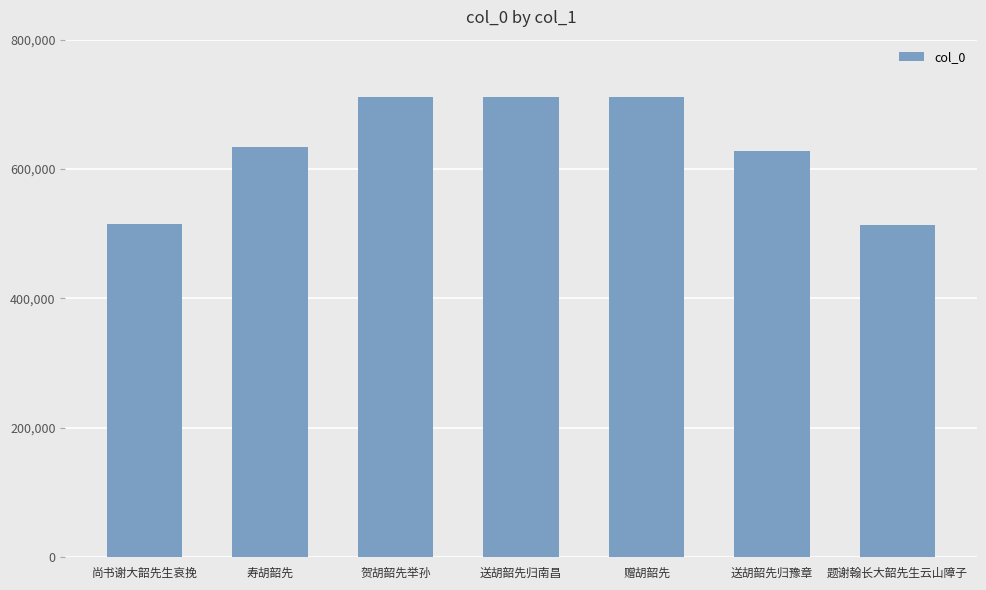

At which label is the value closest to 612974?

送胡韶先归豫章